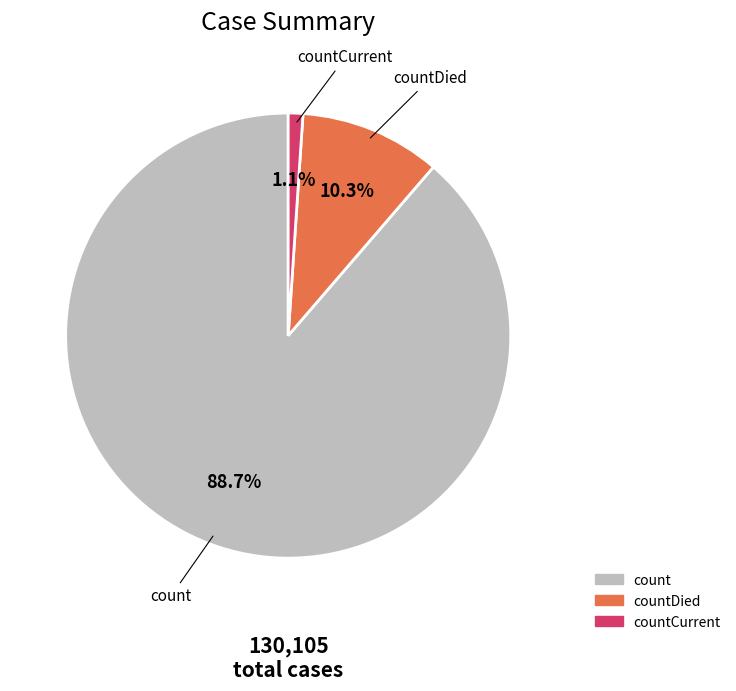

Does any single category account for the majority?

Yes